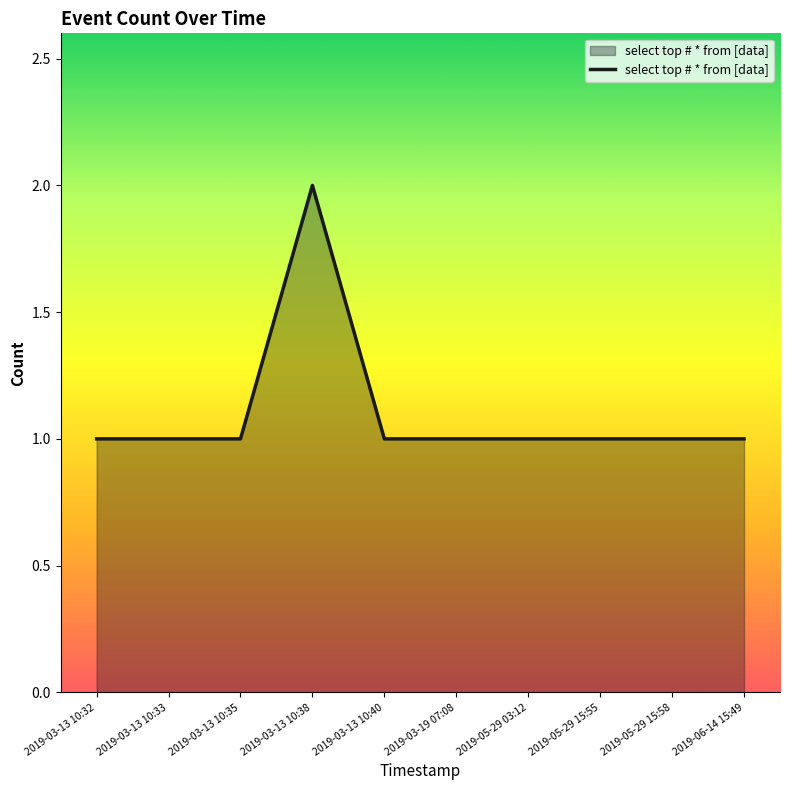

What position from the right is 2019-03-13 10:40?

6